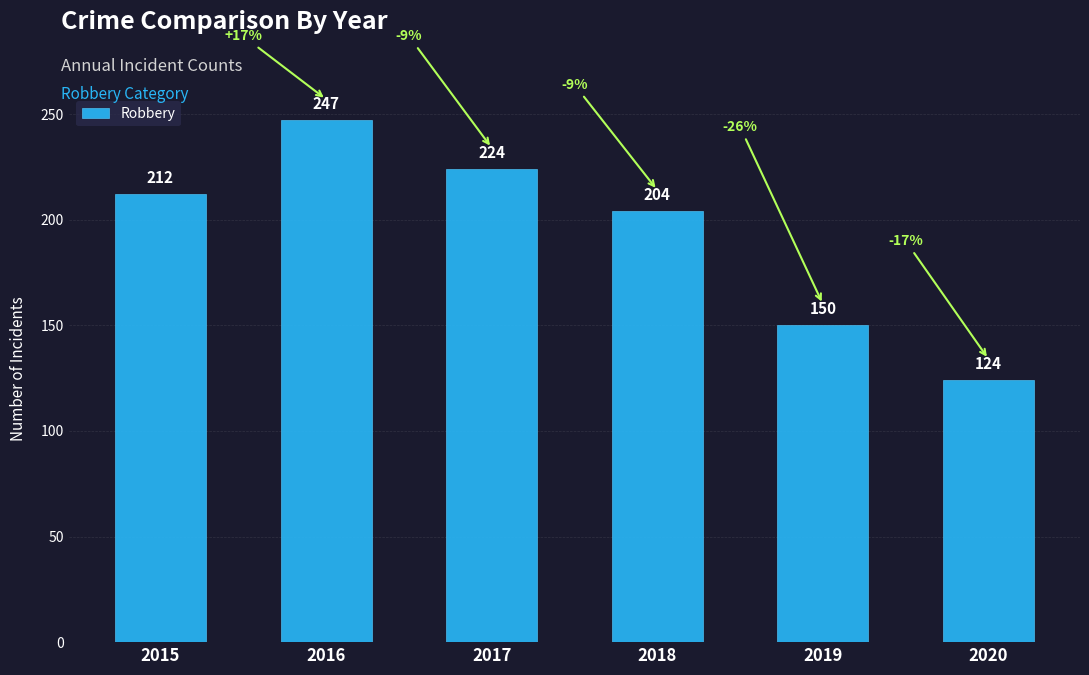

At which label is the value closest to 185?

2018